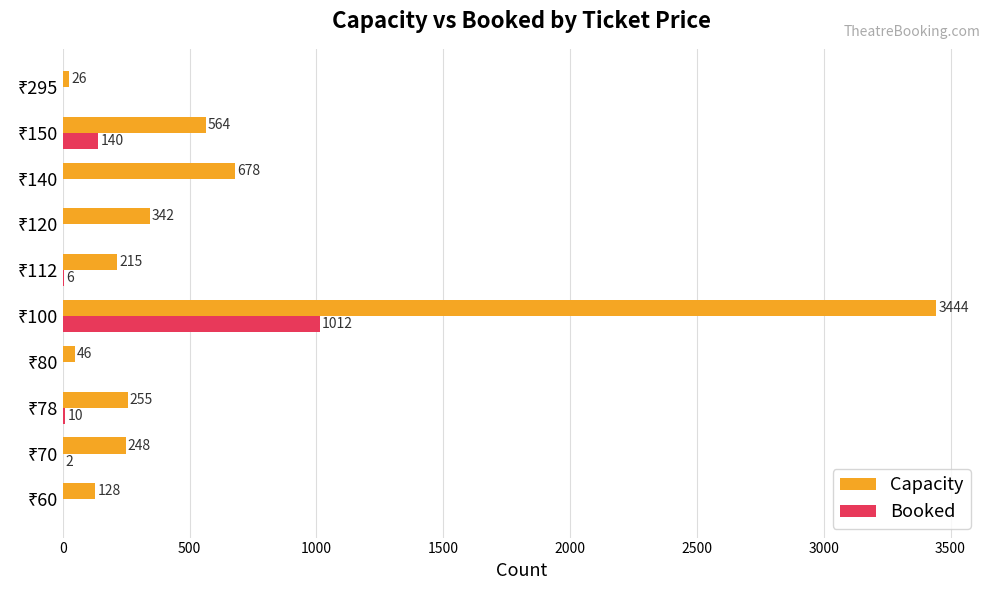

How many series are shown in this chart?

2